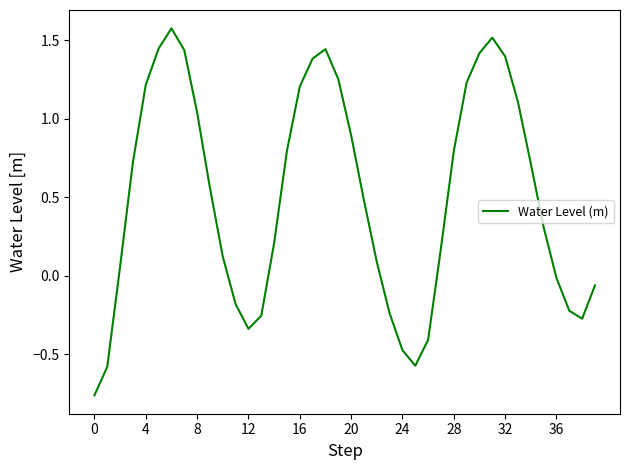

What is the greatest value displayed?

1.6